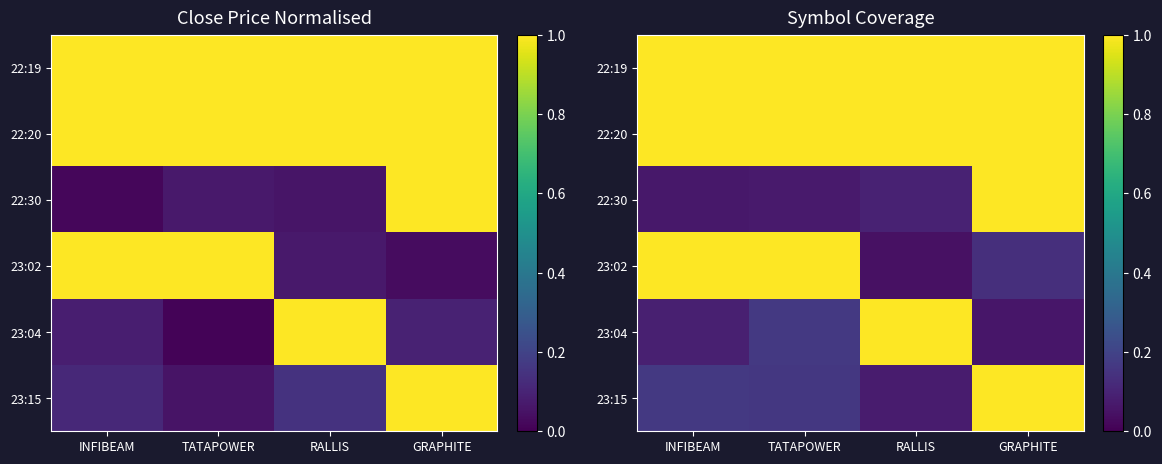

At which label does 23:15 reach its peak?

GRAPHITE